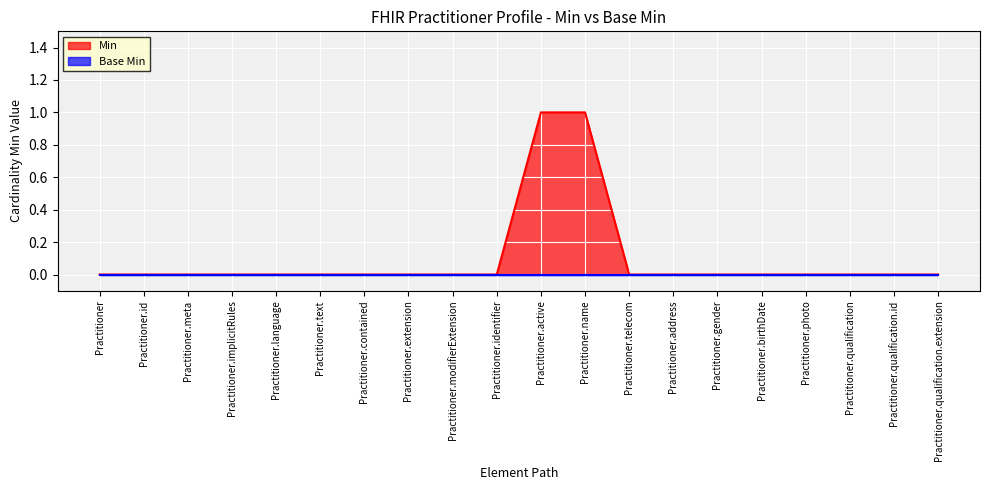

Does the chart display data point markers on the line(s)?

No